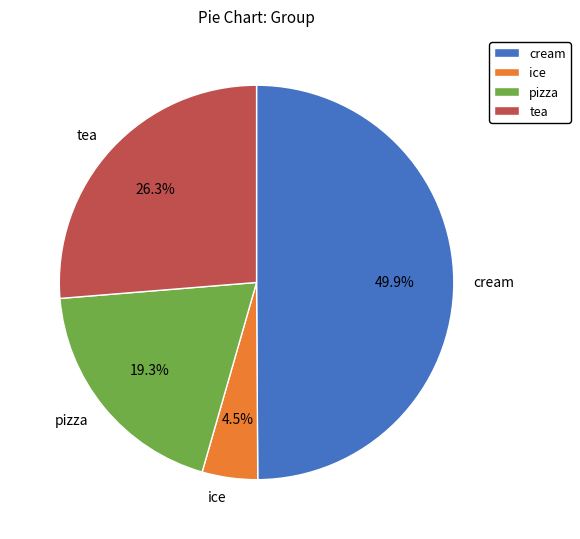

Is pizza the majority of the pie?

No